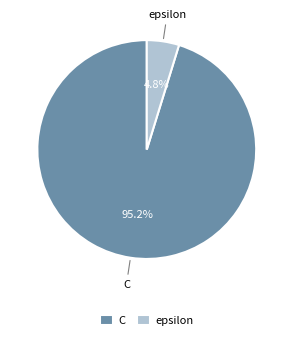

What portion of the pie excludes C?

4.8%